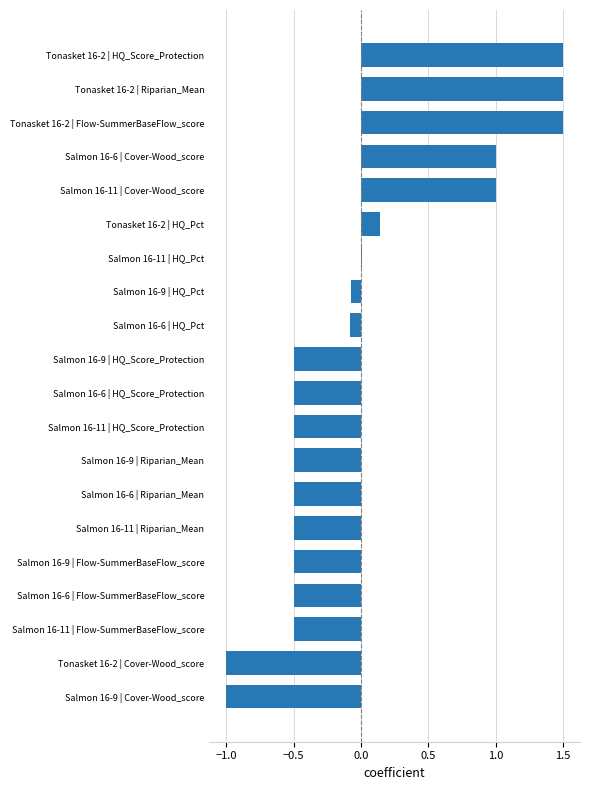

Count the number of data series in this chart.

1